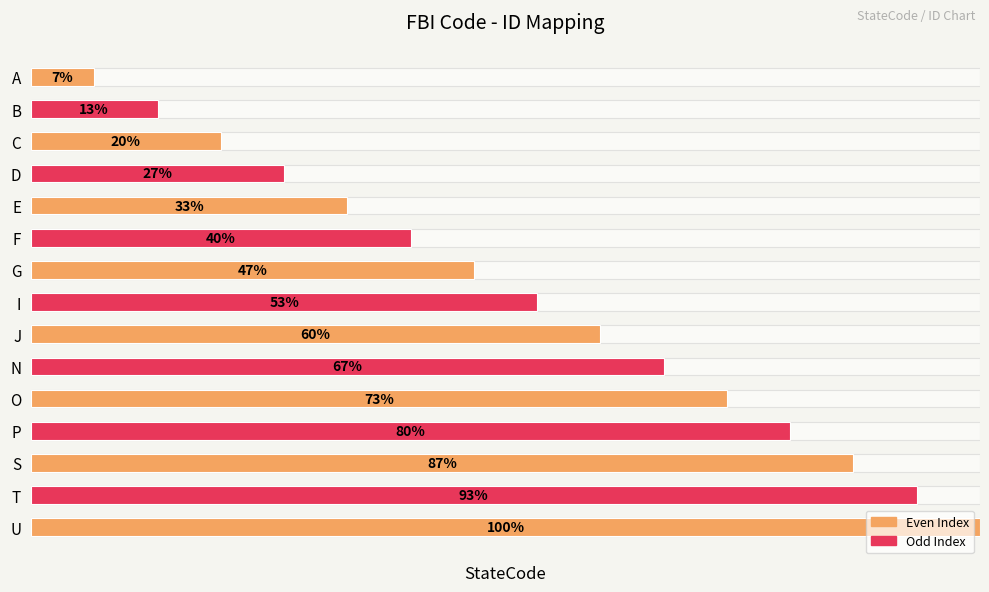

Rank the categories by value from lowest to highest.

A, B, C, D, E, F, G, I, J, N, O, P, S, T, U